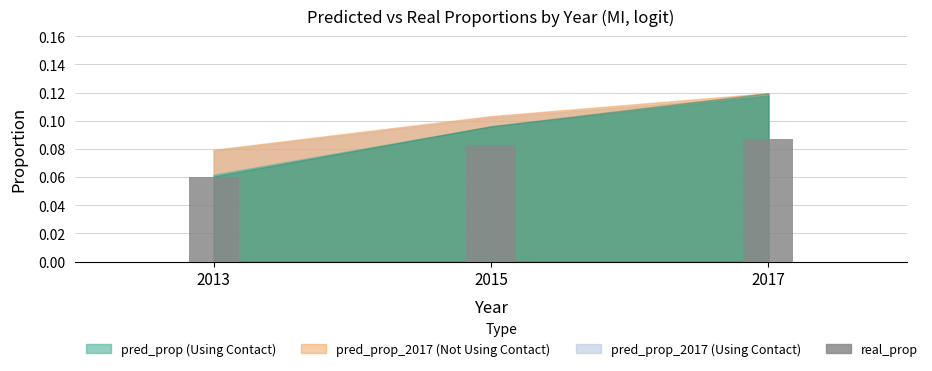

The chart shows a value of 0.0 at 2013. True or false?

False